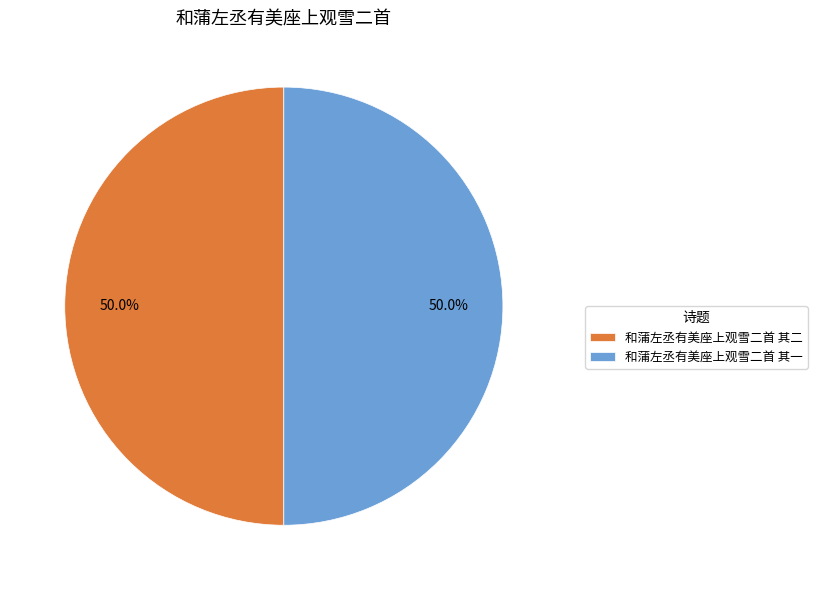

Approximately how many times larger is the value at 和蒲左丞有美座上观雪二首 其一 compared to 和蒲左丞有美座上观雪二首 其二?

1.0